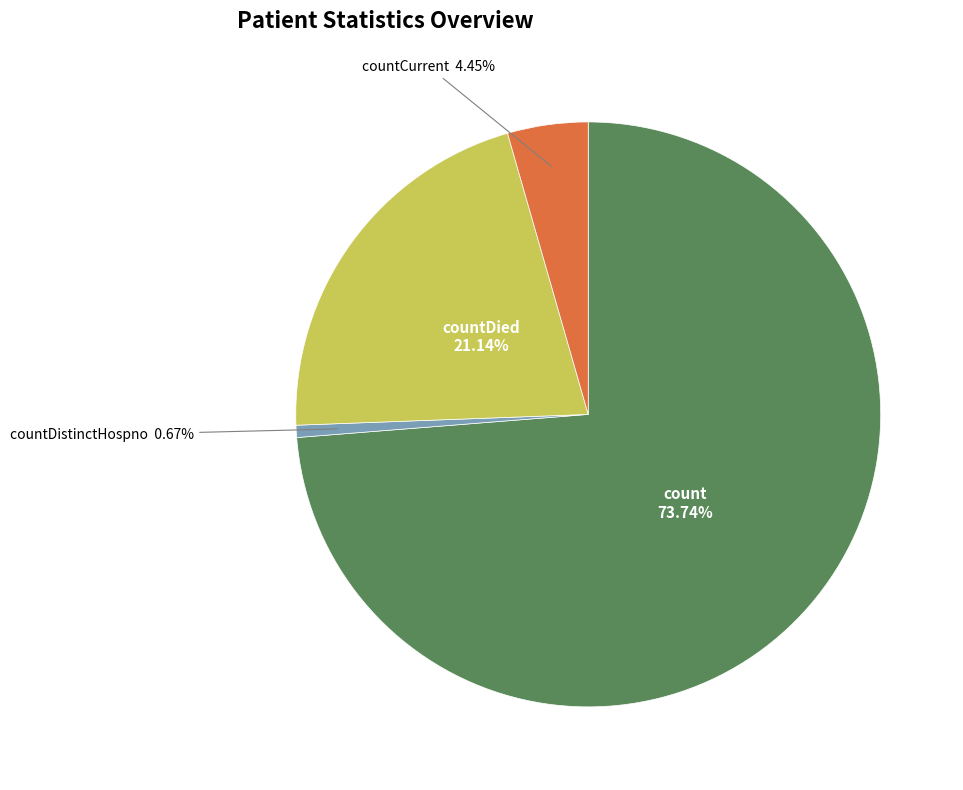

What is the largest slice in the pie chart?

count